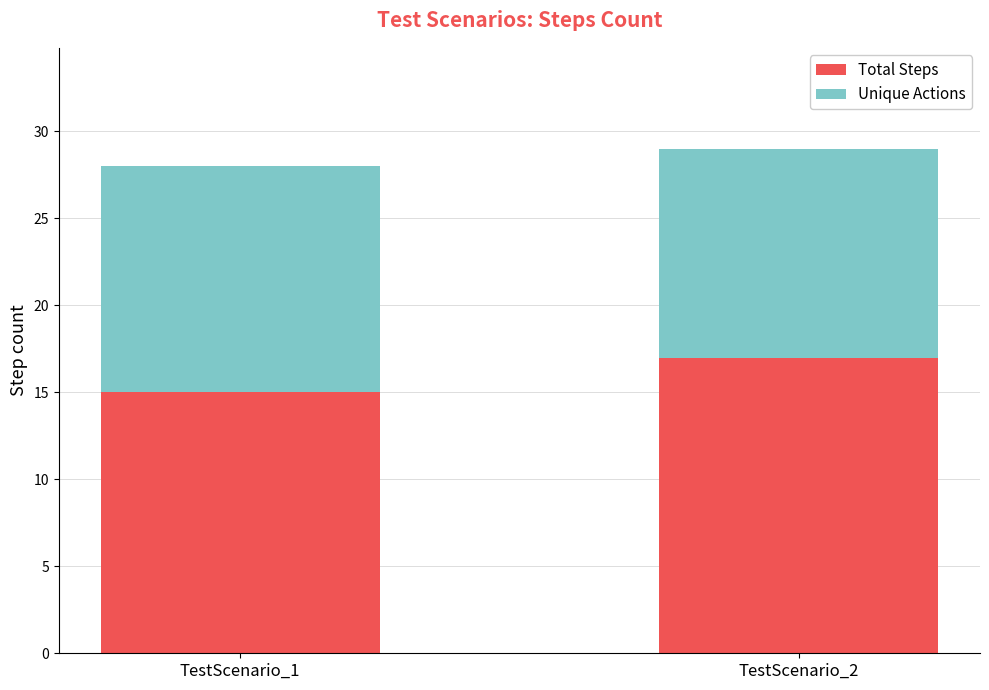

What value does the Total Steps series have at TestScenario_2?

17